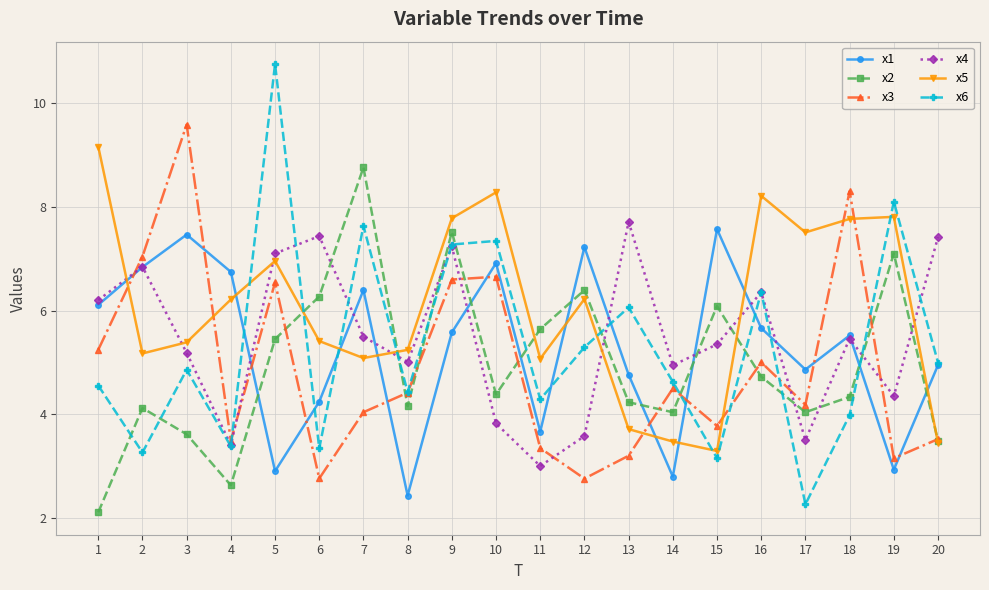

Is the value of x1 at 18 greater than the value of x4 at 11?

Yes